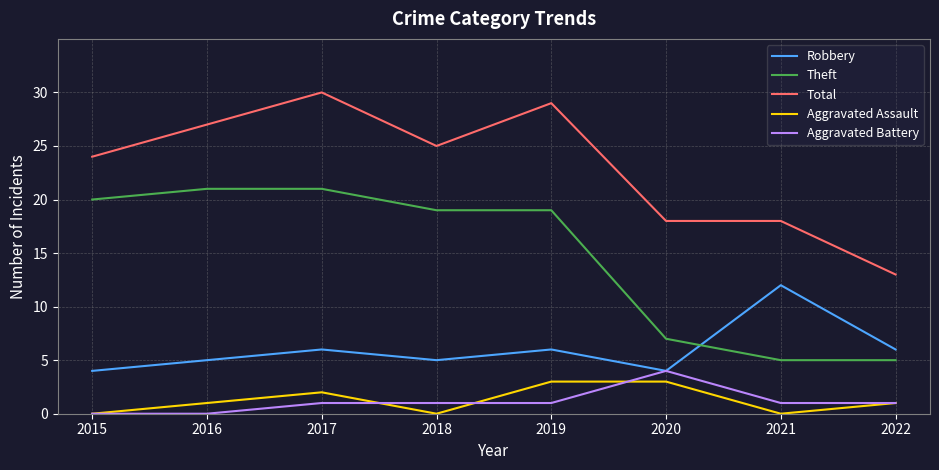

True or false: Aggravated Assault has a value of -2 at 2021.

False